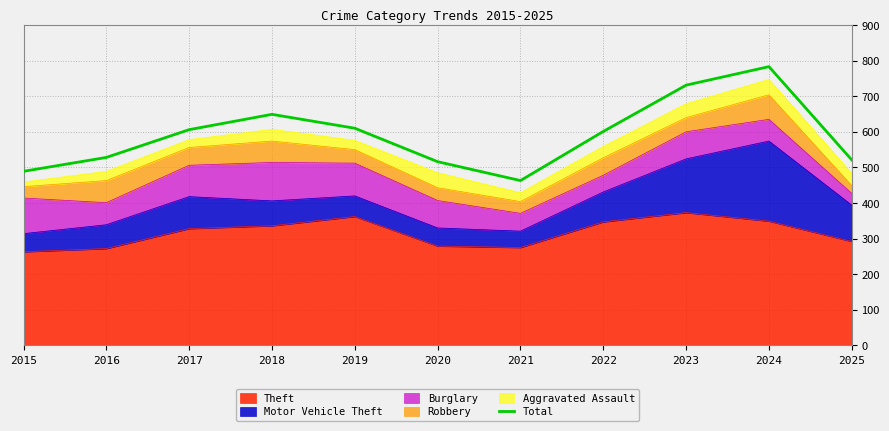

What is the smallest value displayed?

463